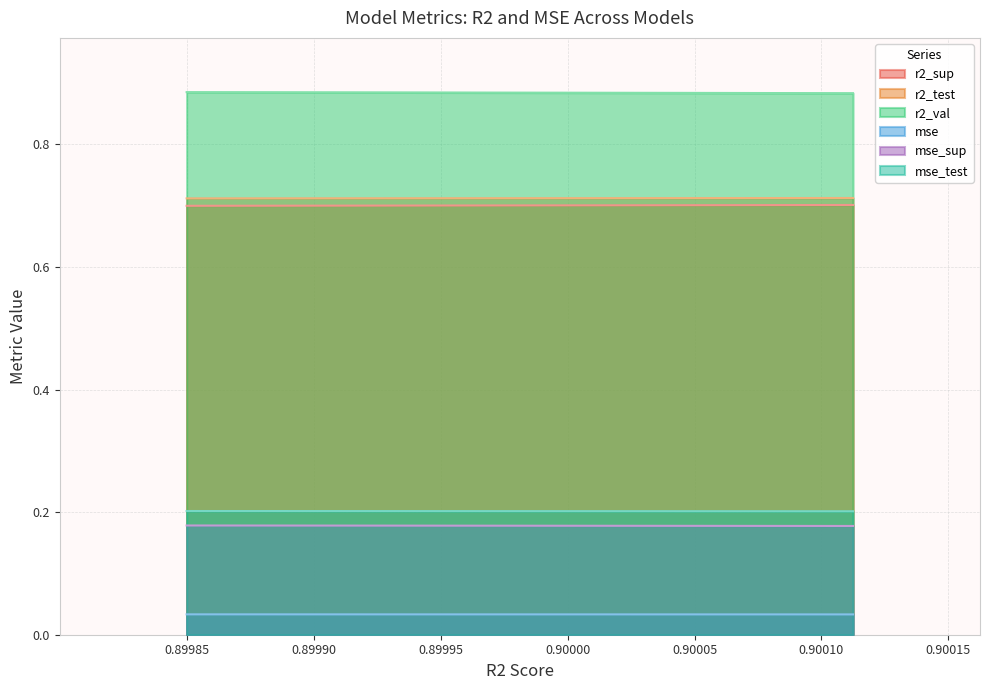

Count the r2_sup values in the range 0 to 1.

10